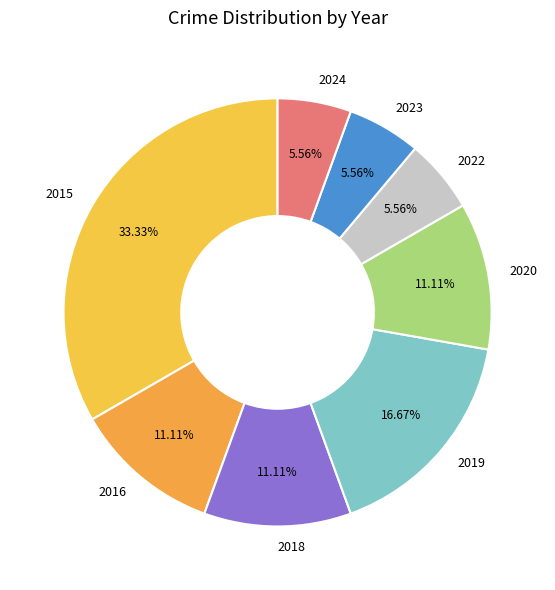

Count the number of slices in the pie.

8